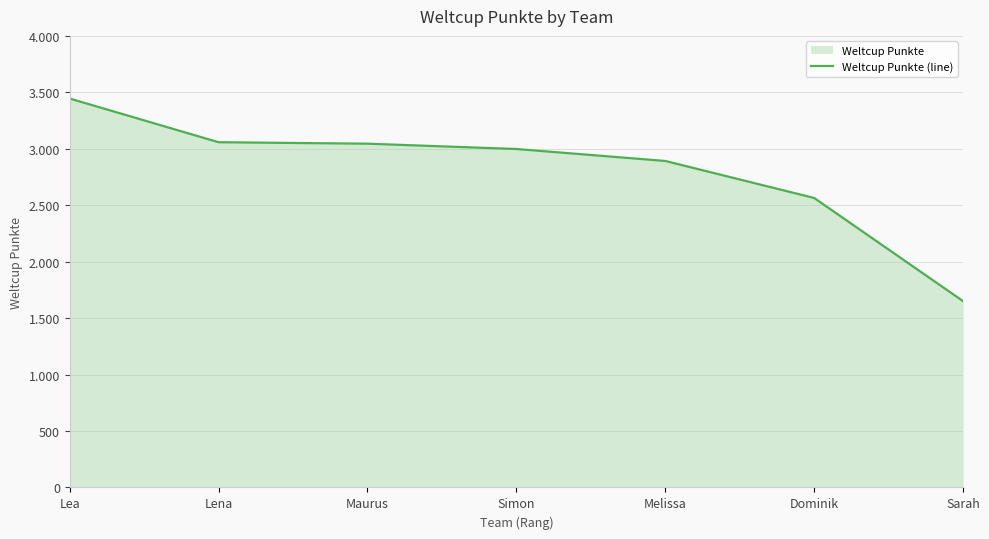

What is the change in value from Melissa to Sarah?

-1242